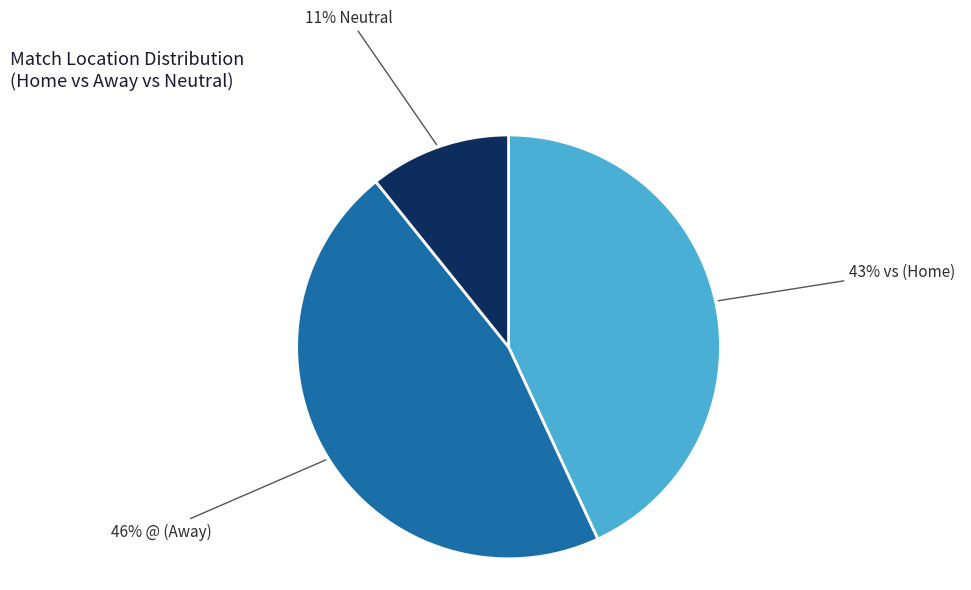

Is there a majority slice in this chart?

No